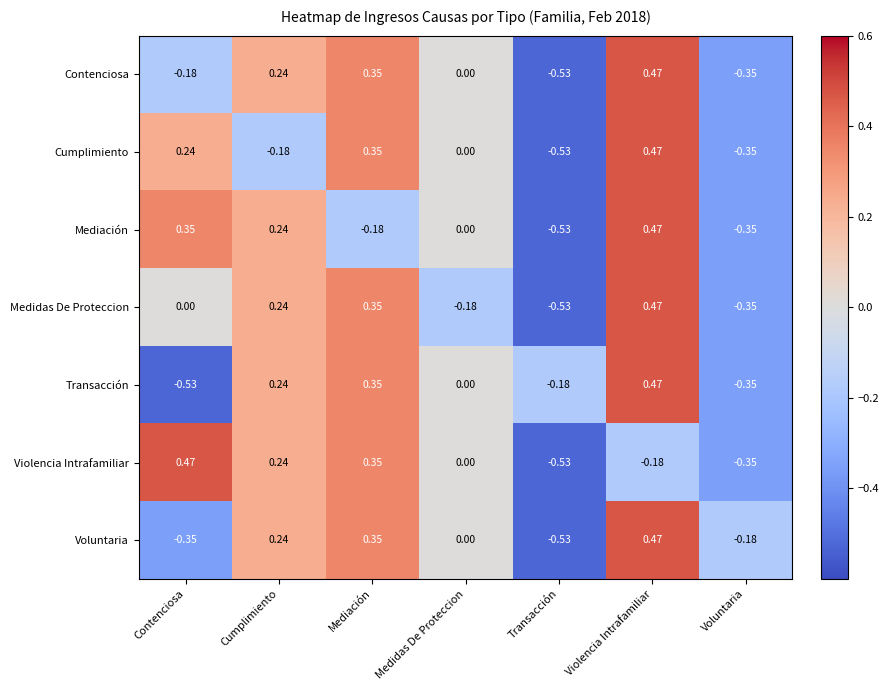

Is the value of Mediación at Cumplimiento greater than the value of Voluntaria at Voluntaria?

Yes